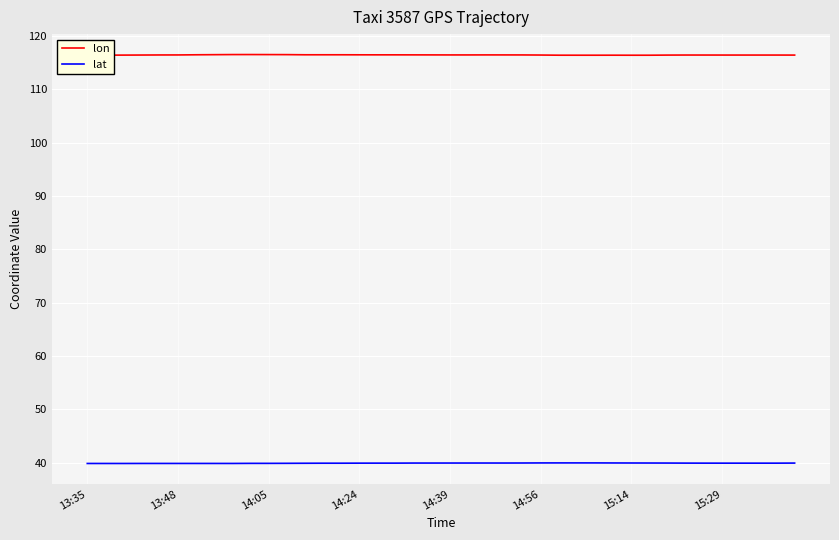

List the series in order of their peak value, highest first.

lon, lat